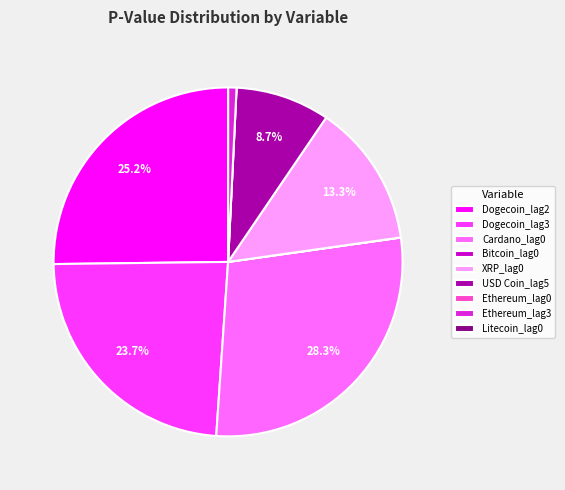

Is there any slice that represents more than half of the pie?

No